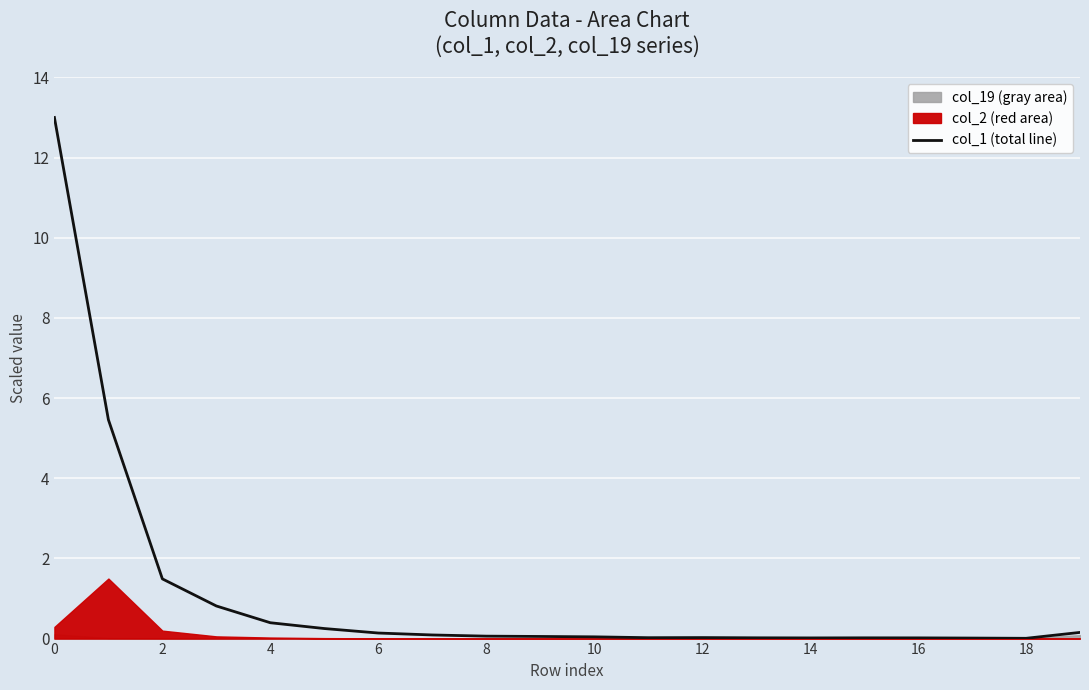

True or false: the data shows 0.0 at 11.

False